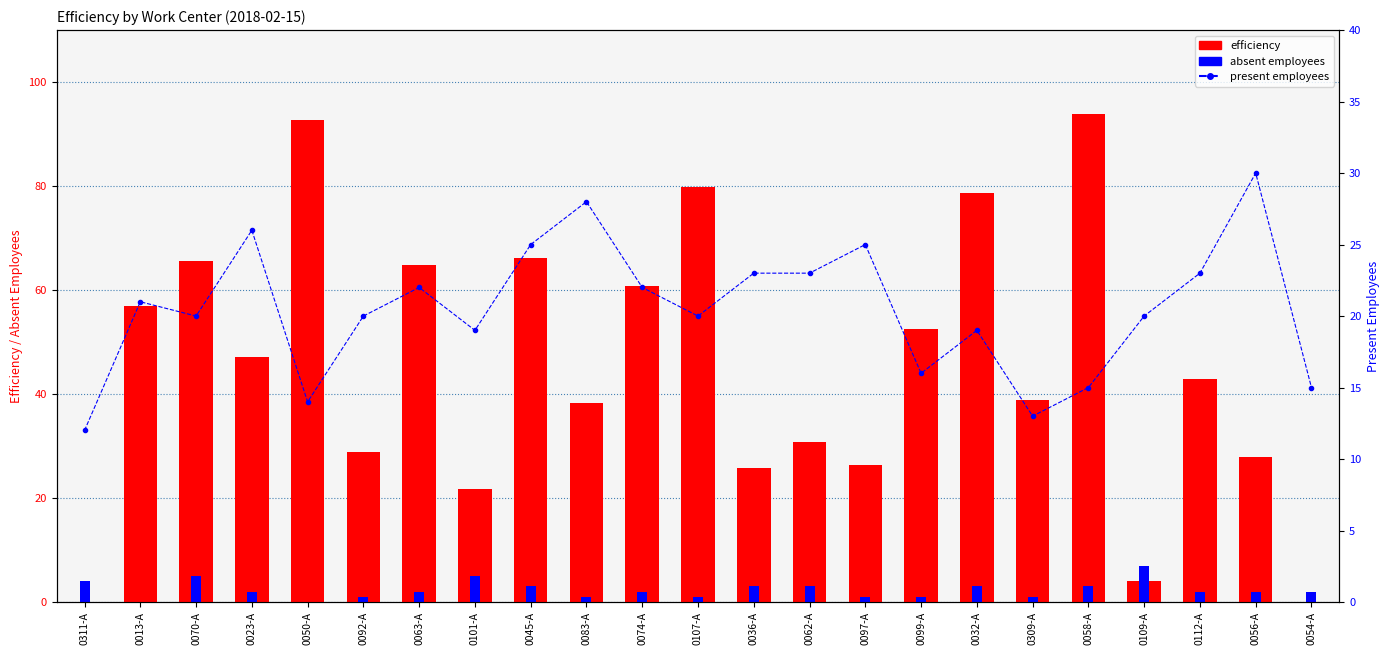

Reading left to right, extract all data points from this chart.

efficiency: 0.0	57.0	65.6	47.1	92.7	28.9	64.8	21.7	66.2	38.4	60.7	79.8	25.8	30.7	26.3	52.6	78.6	38.9	93.8	4.0	42.9	27.9	0.0
absent employees: 4.0	0.0	5.0	2.0	0.0	1.0	2.0	5.0	3.0	1.0	2.0	1.0	3.0	3.0	1.0	1.0	3.0	1.0	3.0	7.0	2.0	2.0	2.0
present employees: 12.0	21.0	20.0	26.0	14.0	20.0	22.0	19.0	25.0	28.0	22.0	20.0	23.0	23.0	25.0	16.0	19.0	13.0	15.0	20.0	23.0	30.0	15.0